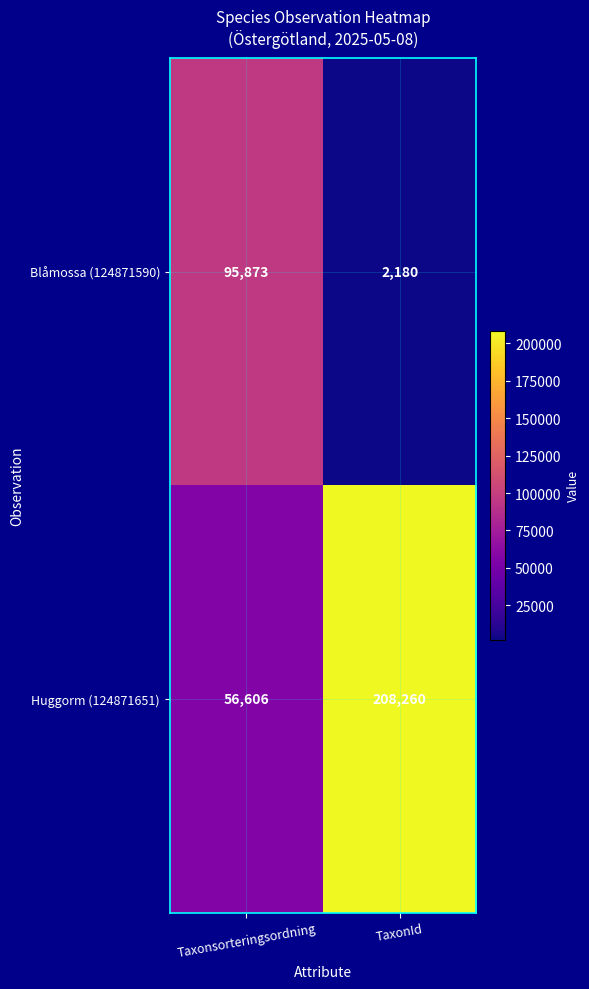

At which category is the sum across all series the highest?

TaxonId